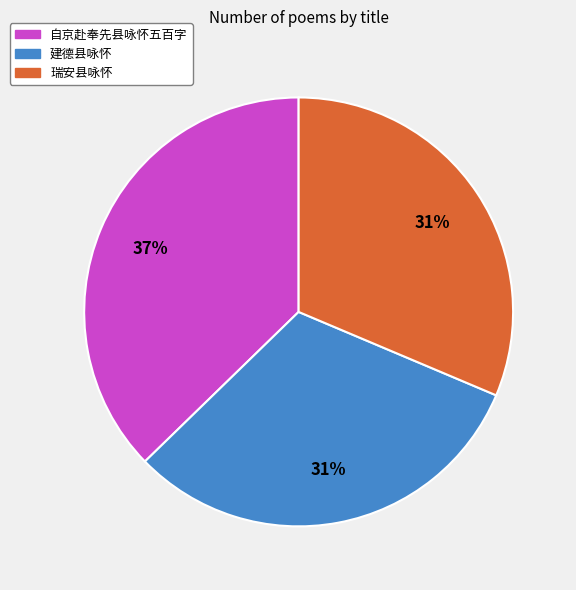

True or false: 自京赴奉先县咏怀五百字 accounts for 46% of the total.

False